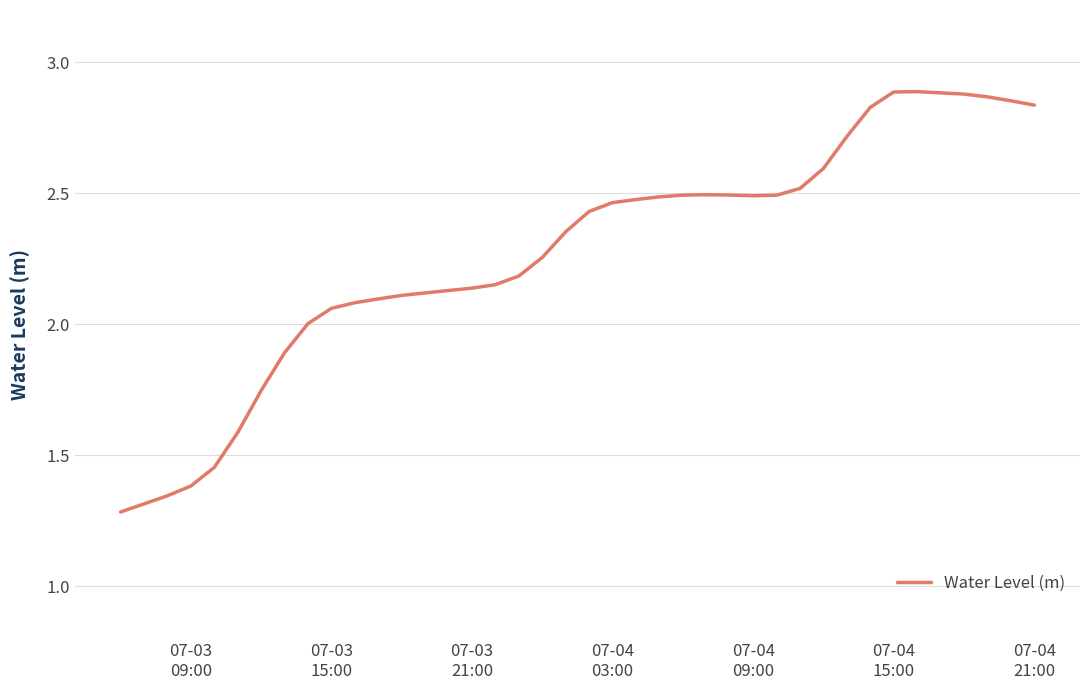

Does the chart have visible grid lines?

Yes